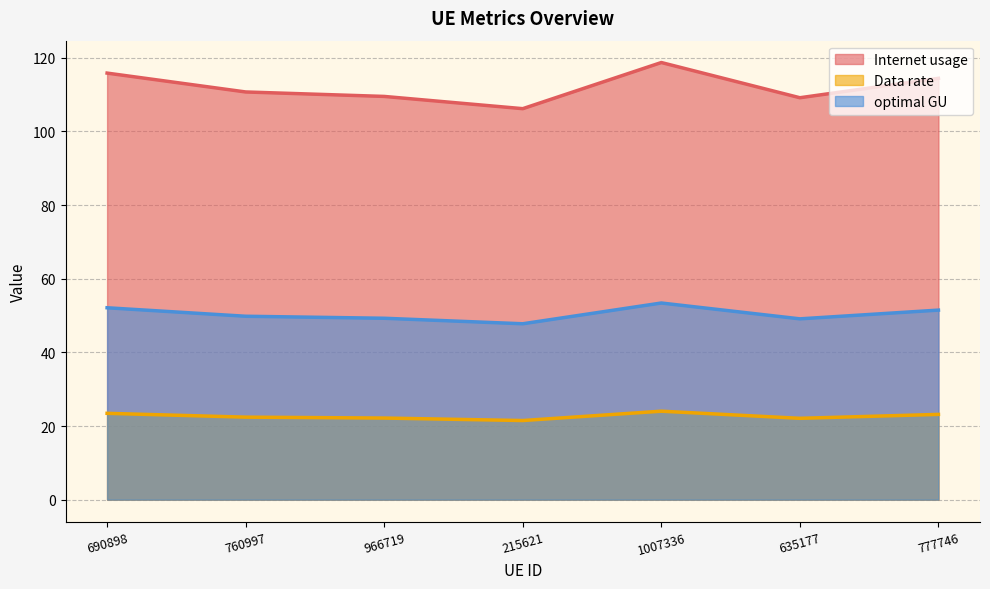

True or false: Data rate and Internet usage cross at least once.

False